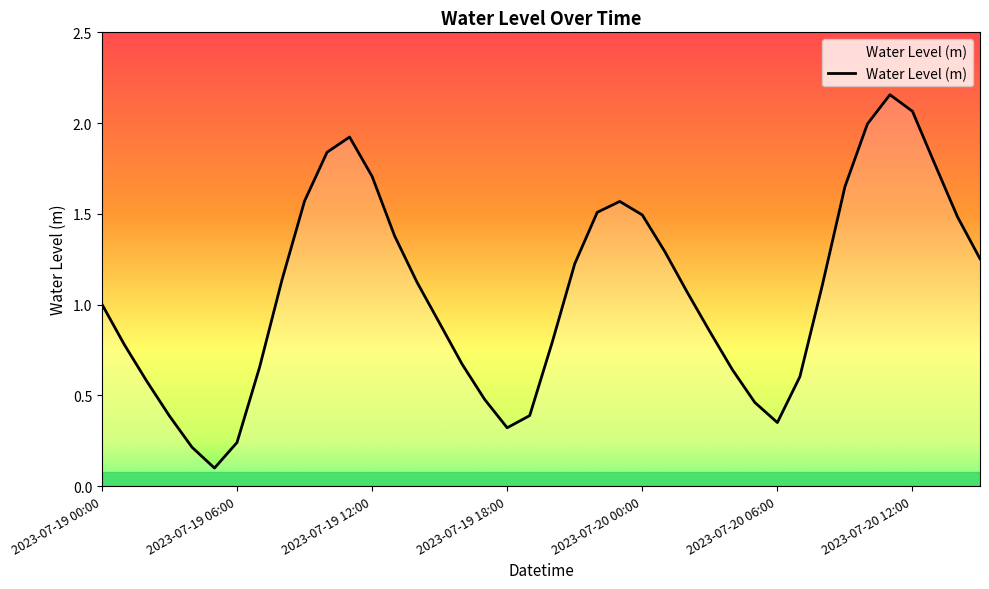

What is the value of the 13th point from the left?

1.7